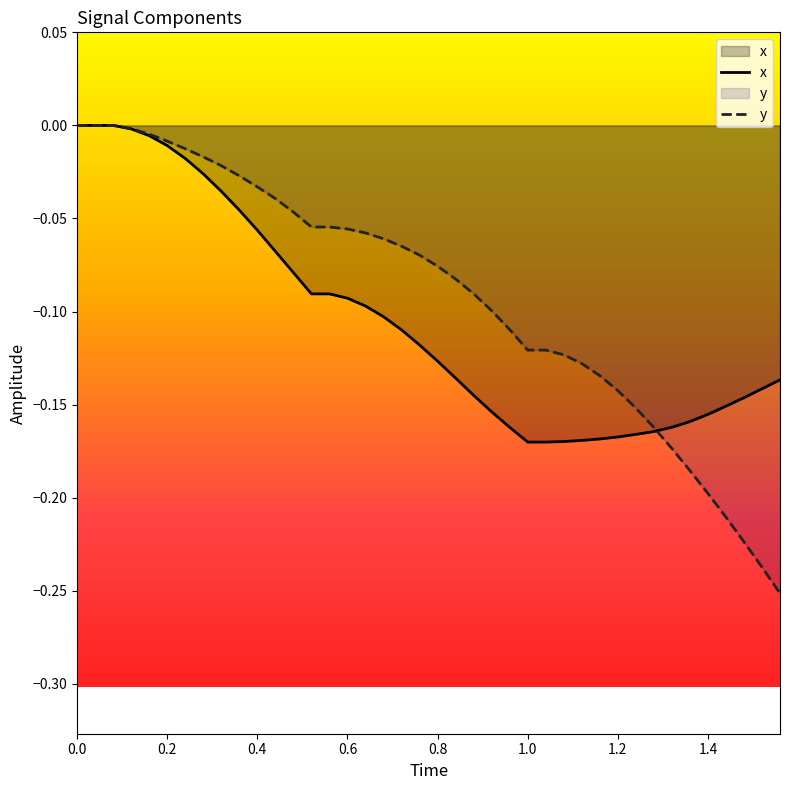

Which series has the widest spread of values?

y